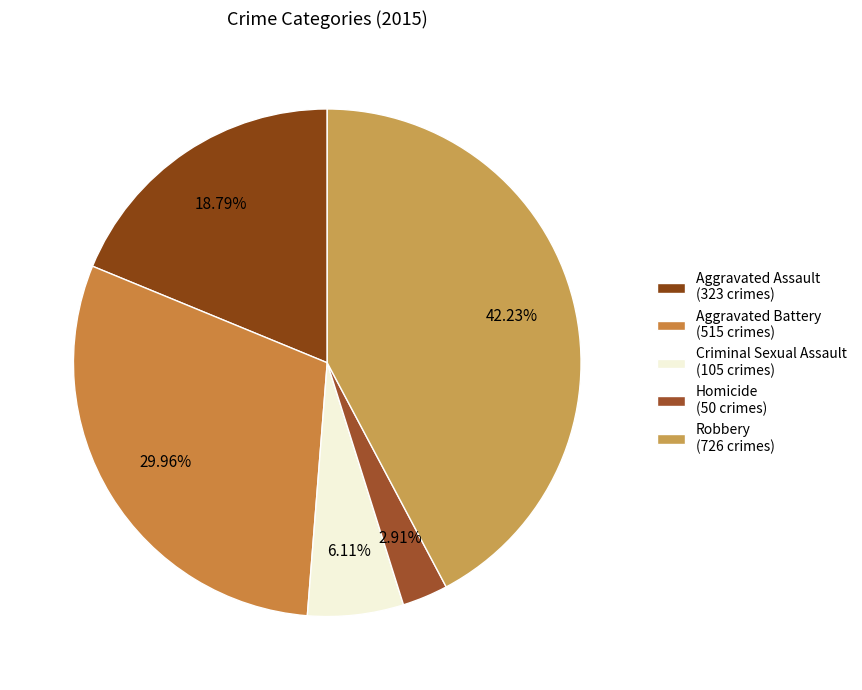

What percentage is the Aggravated Assault slice, to the nearest percent?

19%